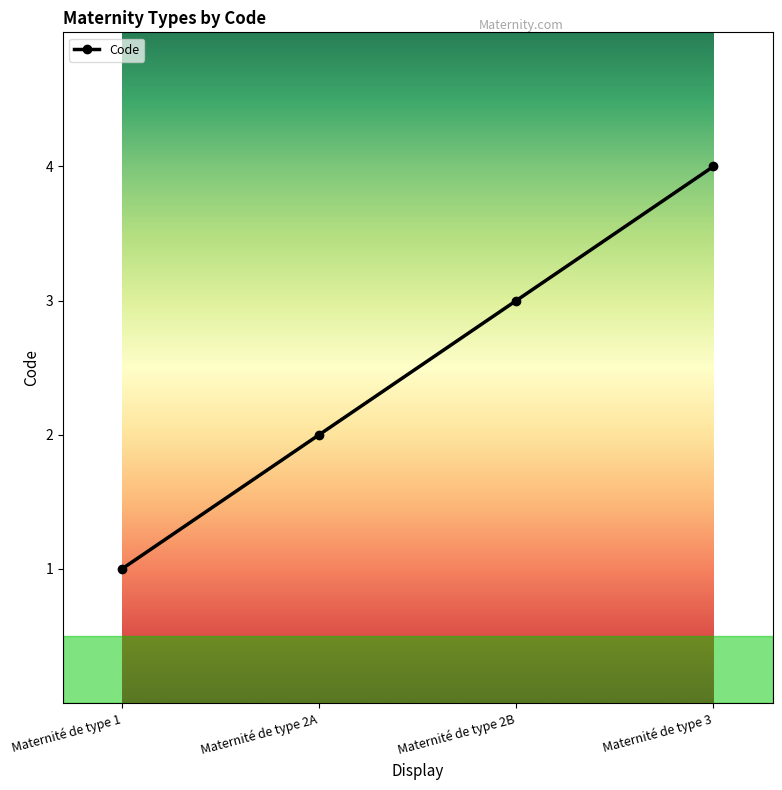

What is the label of the 2nd point from the left?

Maternité de type 2A